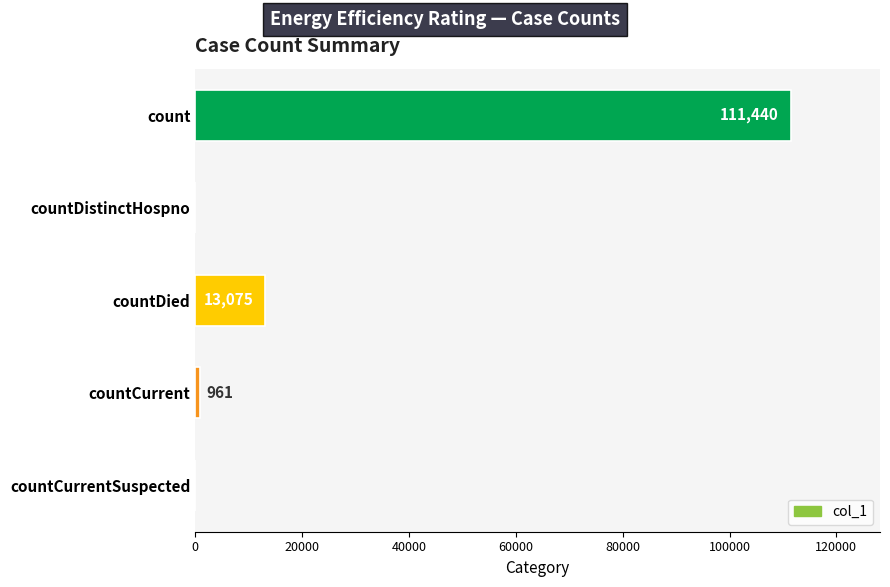

What is the sum of the values at countCurrent and countCurrentSuspected?

961